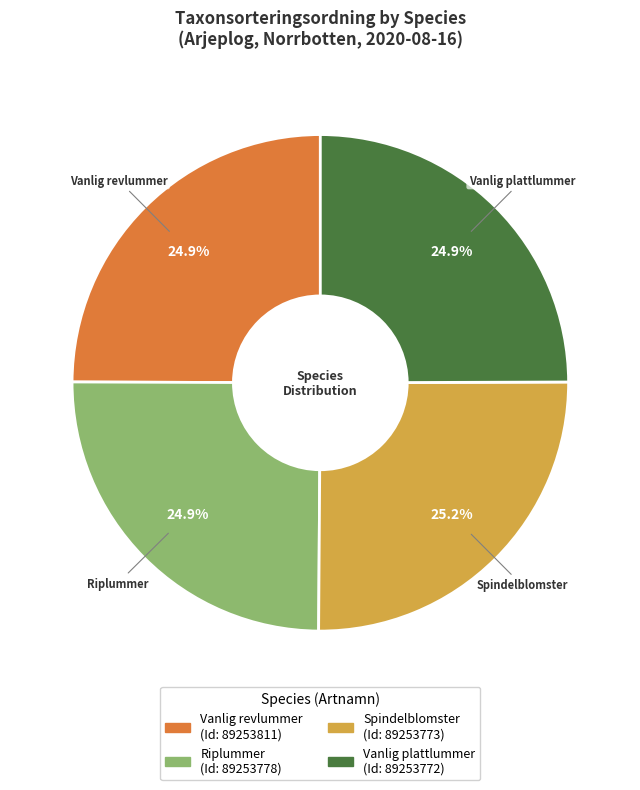

Does any single category account for the majority?

No